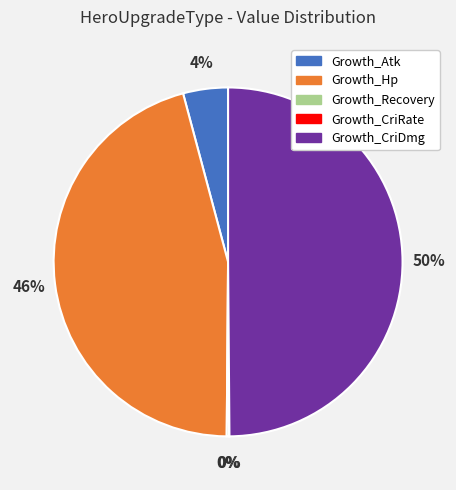

Is it true that Growth_Hp is 32% of the pie?

False